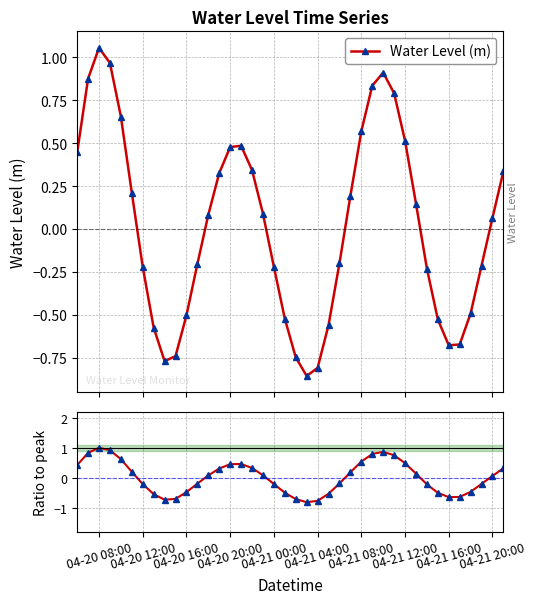

Does the chart have visible grid lines?

Yes